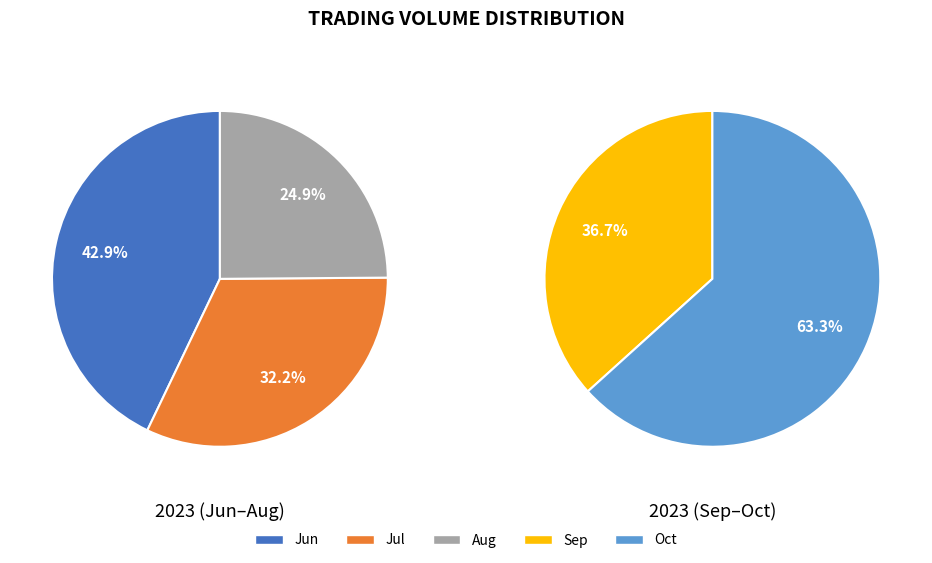

True or false: 6 accounts for 11% of the total.

False